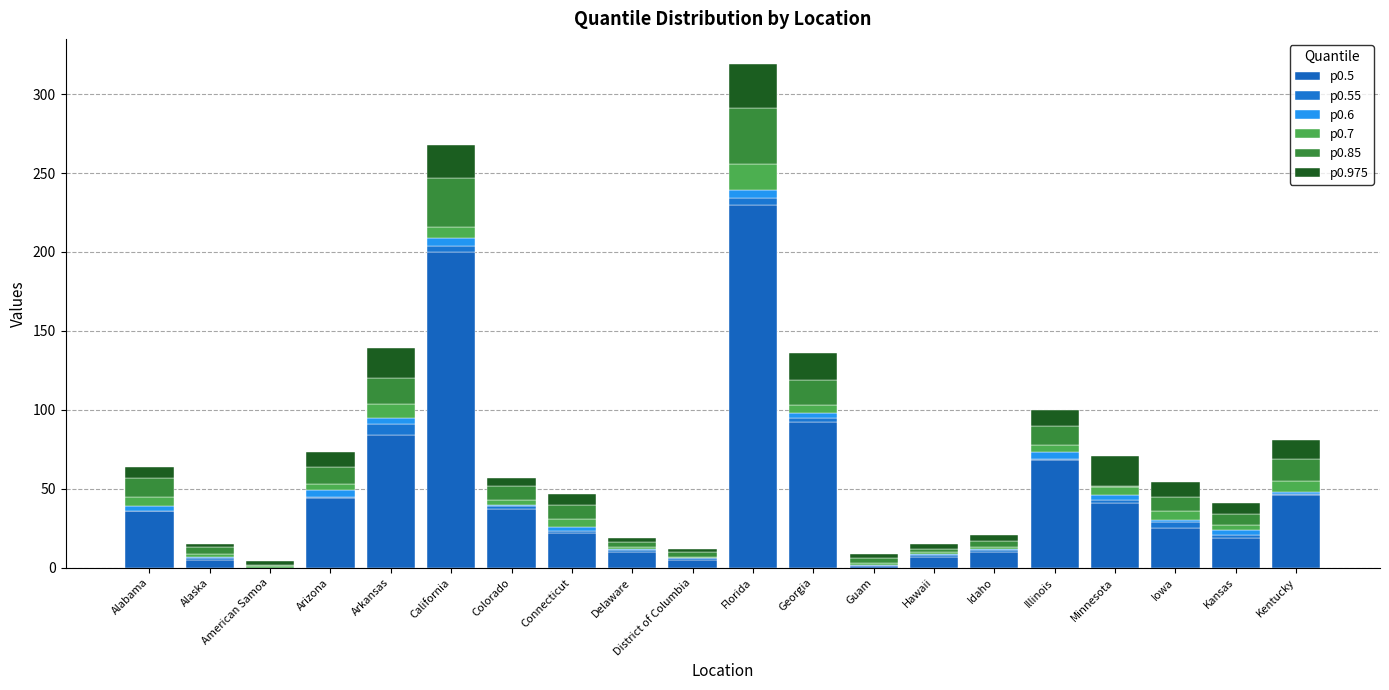

The p0.7 series shows 1 at Alaska. True or false?

False